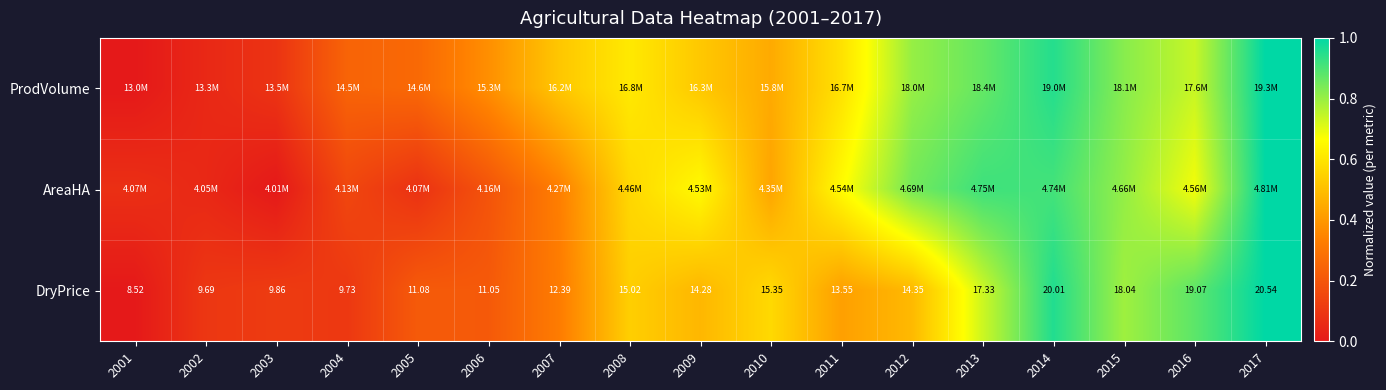

Count the number of categories in the chart.

17